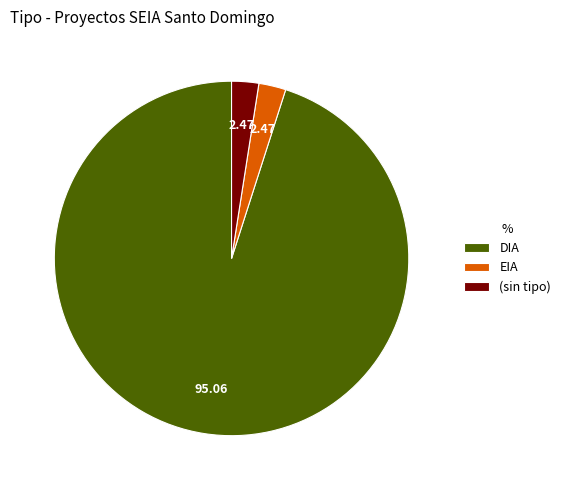

What is the largest slice in the pie chart?

DIA